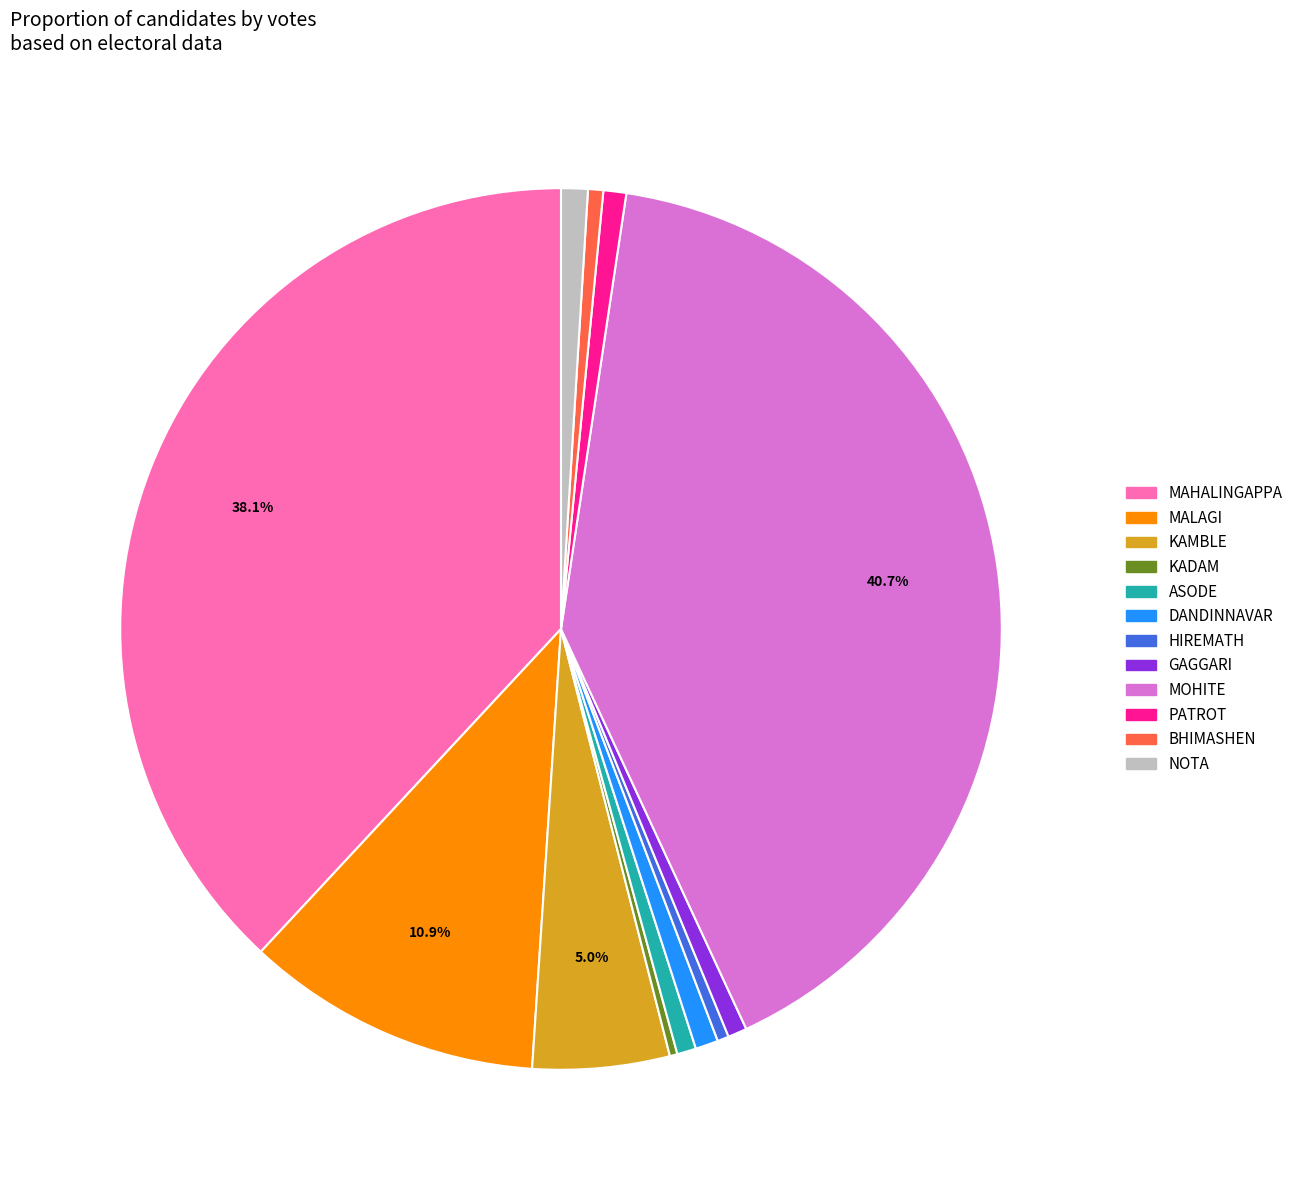

Between KAMBLE and DANDINNAVAR, which is larger?

KAMBLE